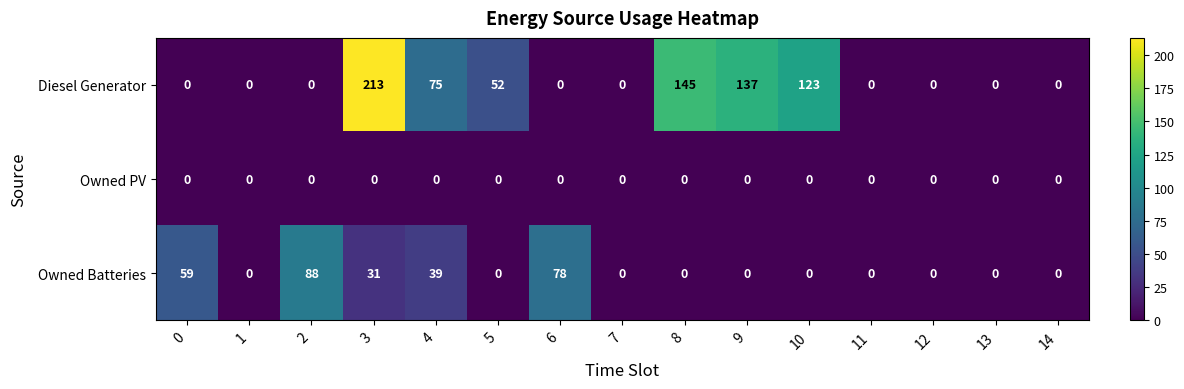

At which category is the sum across all series the highest?

3